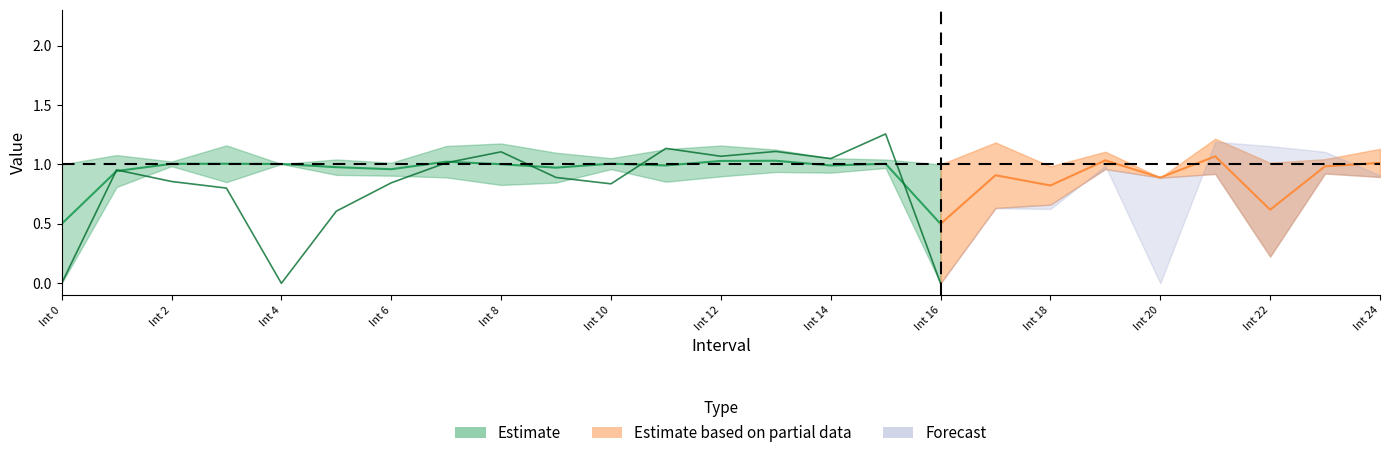

Is it true that Zmax equals 1.0 at 4.0?

True